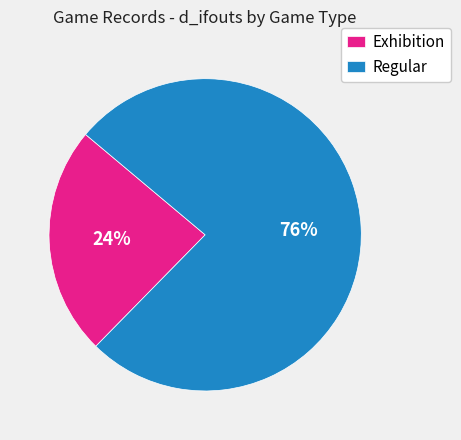

The Regular slice represents 76% of the pie. True or false?

True